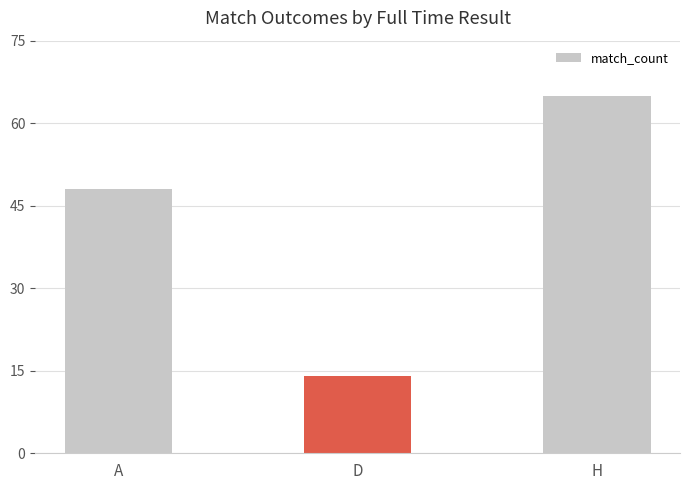

Rank the categories by value from highest to lowest.

H, A, D